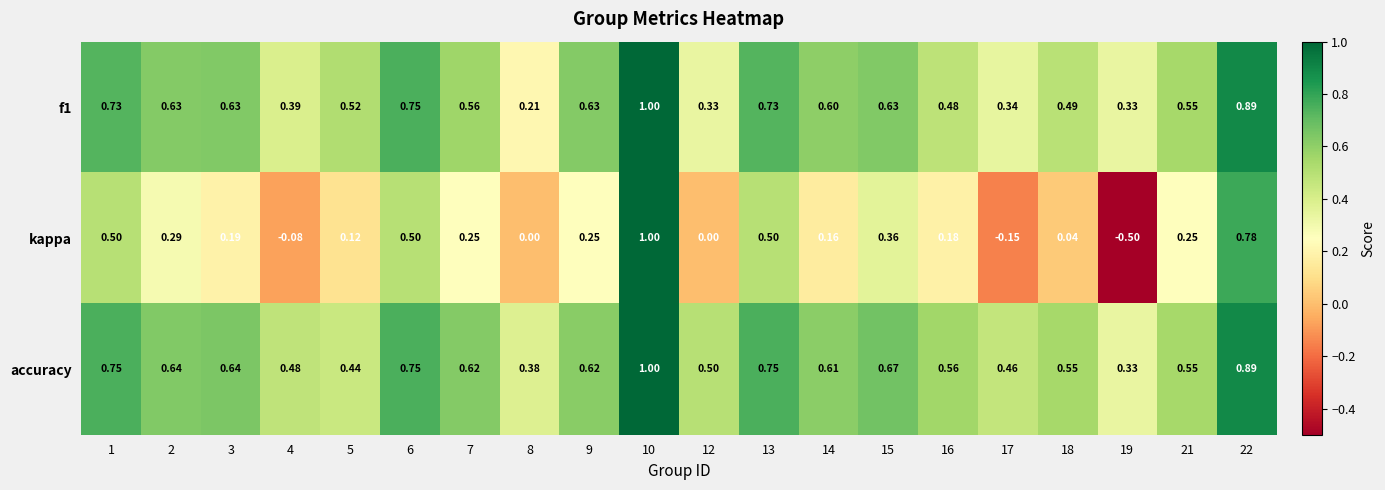

Which series has the widest spread of values?

kappa